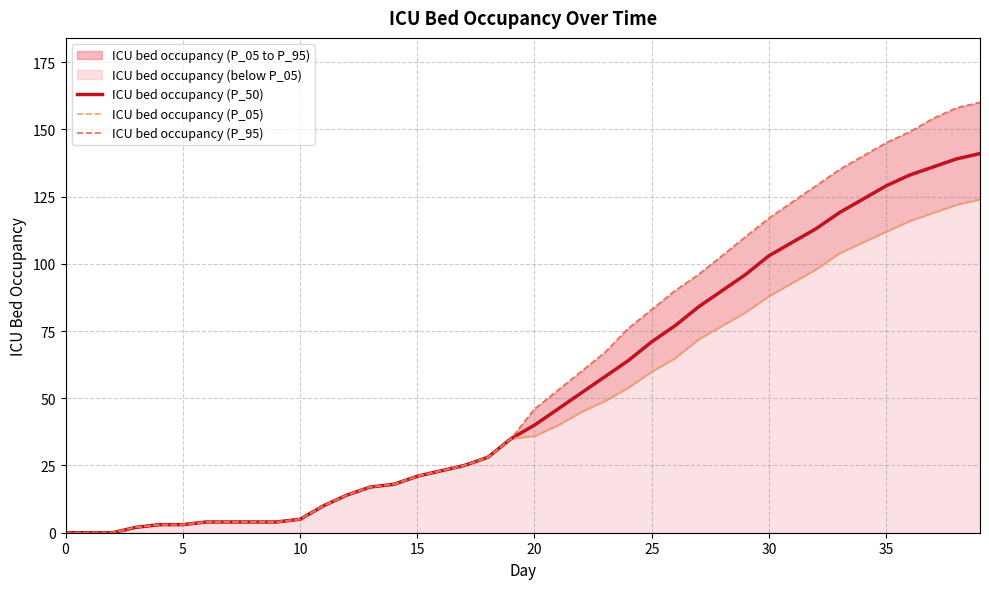

Is it true that ICU bed occupancy (P_50) equals 21 at 15?

True